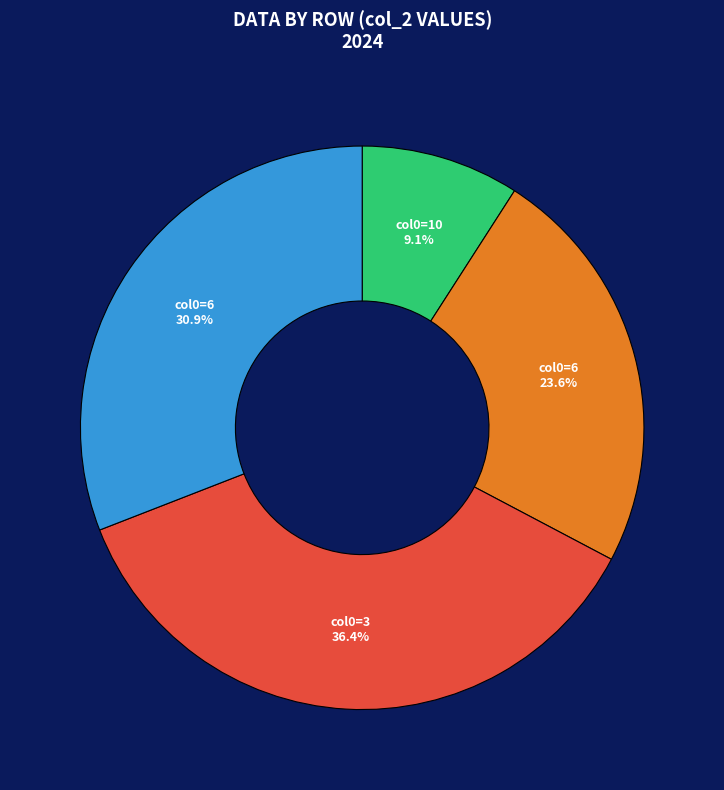

How many segments does this pie chart have?

4